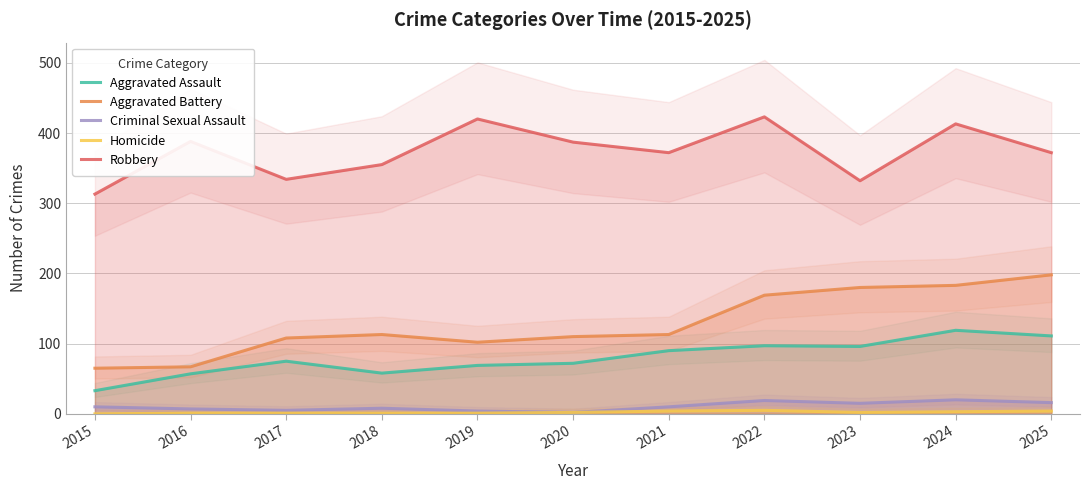

The Robbery series shows 550 at 2020. True or false?

False